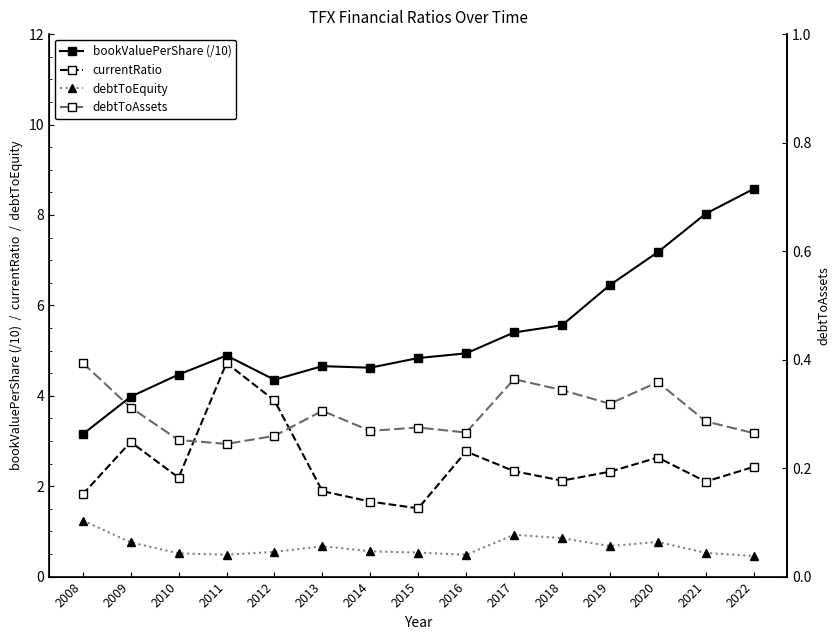

True or false: currentRatio has a value of 1.8 at 2008.

True